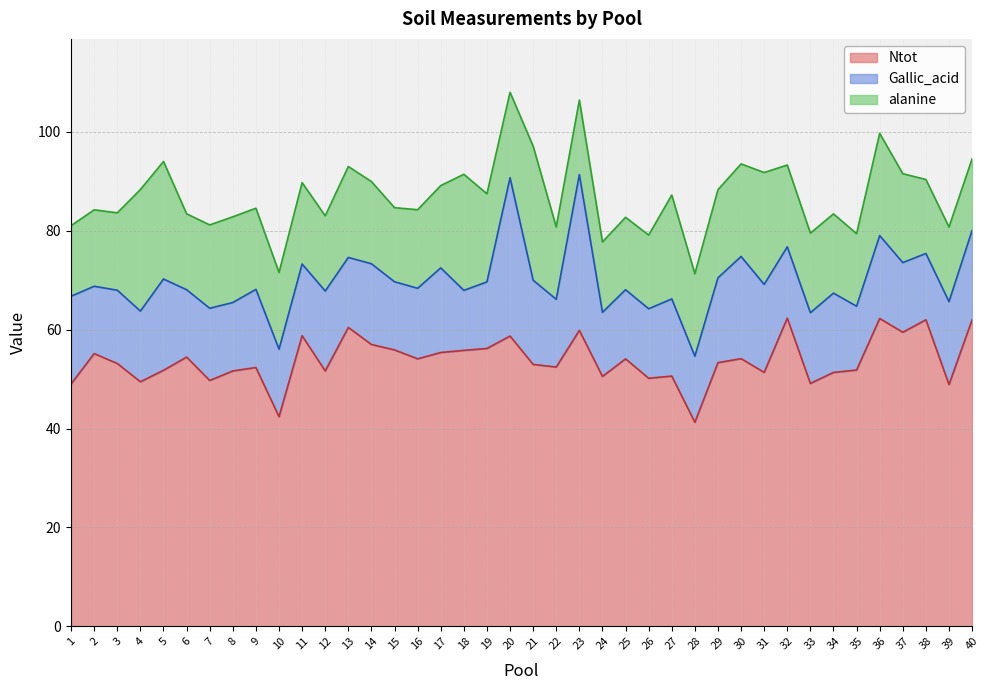

Reading left to right, what are all the values shown in this chart?

Ntot: 1=49.0	2=55.2	3=53.1	4=49.5	5=51.8	6=54.5	7=49.7	8=51.6	9=52.3	10=42.4	11=58.8	12=51.6	13=60.5	14=57.0	15=55.9	16=54.1	17=55.4	18=55.8	19=56.2	20=58.7	21=53.0	22=52.4	23=59.9	24=50.5	25=54.1	26=50.2	27=50.6	28=41.3	29=53.3	30=54.1	31=51.4	32=62.3	33=49.1	34=51.4	35=51.8	36=62.3	37=59.5	38=62.0	39=48.9	40=62.0
Gallic_acid: 1=17.7	2=13.6	3=14.8	4=14.3	5=18.5	6=13.6	7=14.6	8=13.8	9=15.8	10=13.7	11=14.5	12=16.2	13=14.2	14=16.3	15=13.8	16=14.3	17=17.1	18=12.1	19=13.5	20=32.0	21=17.0	22=13.7	23=31.5	24=13.0	25=14.0	26=14.1	27=15.6	28=13.4	29=17.2	30=20.7	31=17.8	32=14.4	33=14.3	34=16.0	35=12.9	36=16.8	37=14.1	38=13.4	39=16.8	40=18.1
alanine: 1=14.3	2=15.5	3=15.7	4=24.6	5=23.8	6=15.4	7=16.9	8=17.3	9=16.4	10=15.5	11=16.5	12=15.2	13=18.4	14=16.6	15=15.0	16=15.9	17=16.6	18=23.5	19=17.8	20=17.3	21=27.1	22=14.6	23=15.1	24=14.2	25=14.7	26=14.9	27=21.0	28=16.7	29=17.8	30=18.7	31=22.6	32=16.6	33=16.1	34=16.0	35=14.7	36=20.7	37=18.0	38=15.0	39=15.1	40=14.5